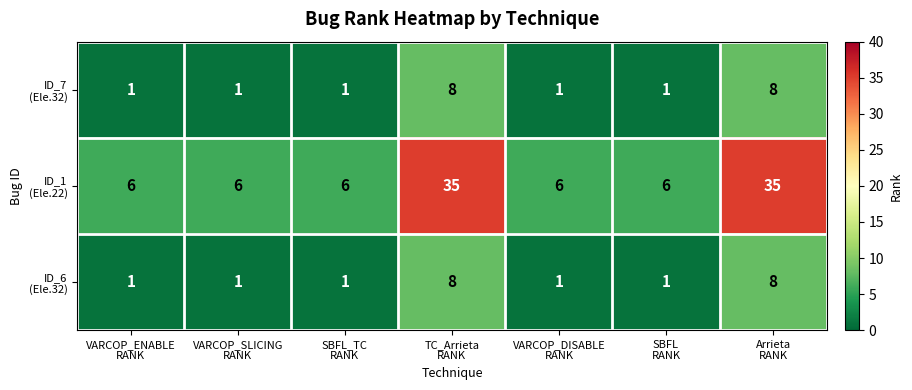

What is the maximum value shown in the chart?

35